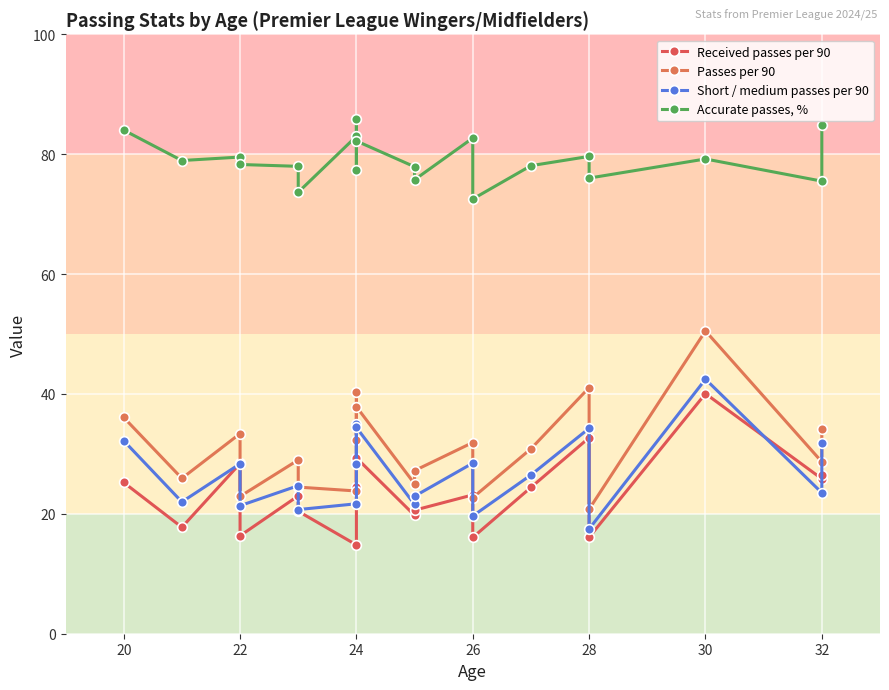

Is this an area chart (filled region under the line)?

No